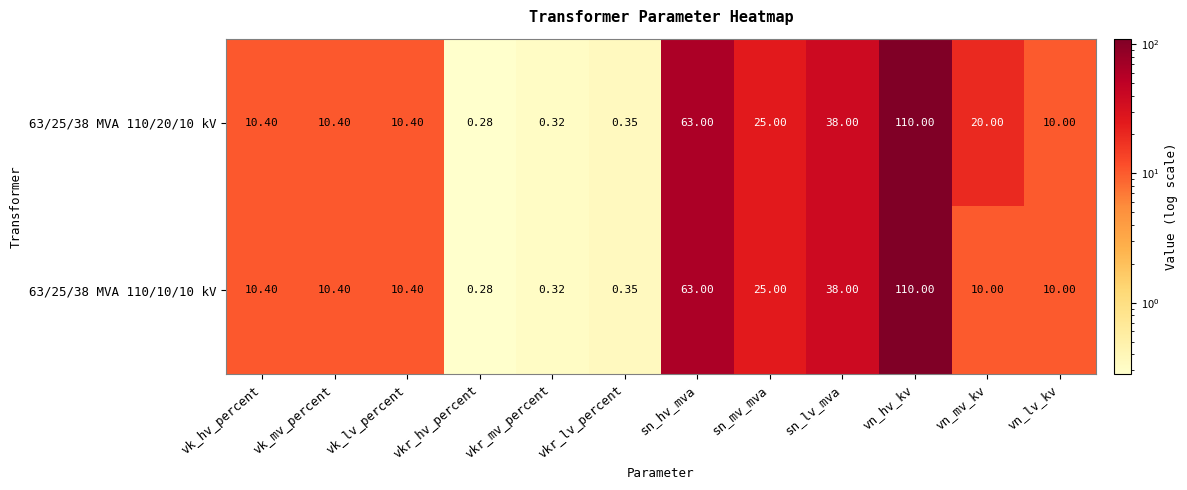

At which category is the sum across all series the highest?

vn_hv_kv